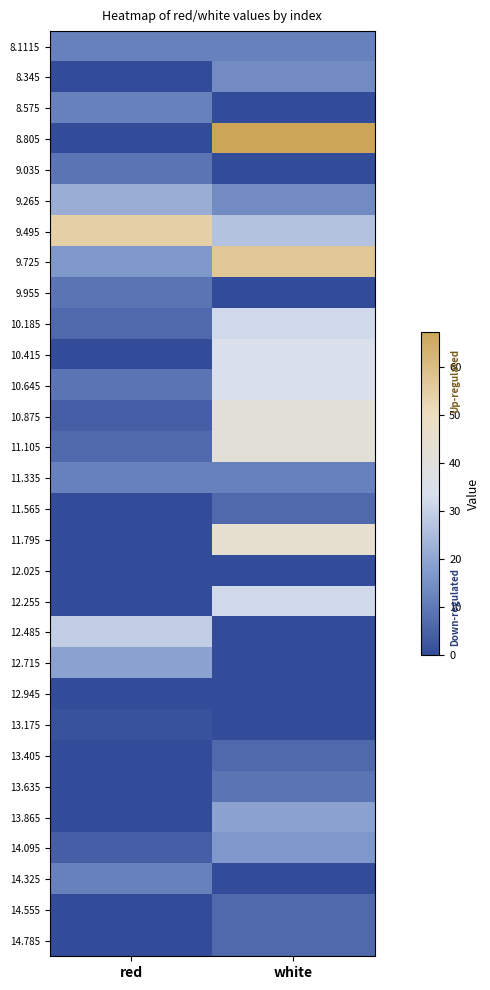

What is the spread (max minus min) of values at red?

54.6